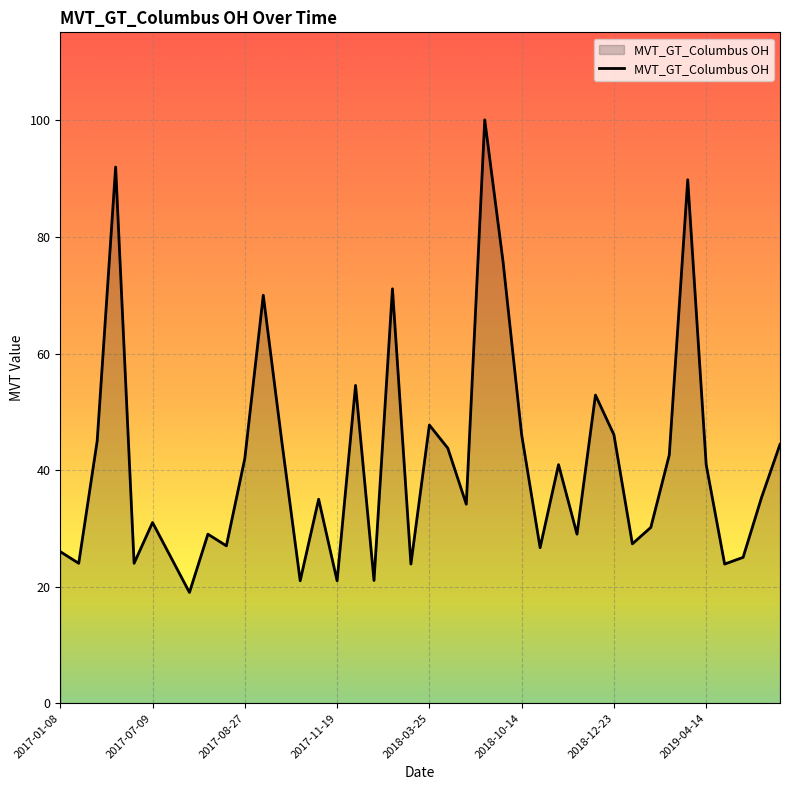

What is the smallest value displayed?

19.0